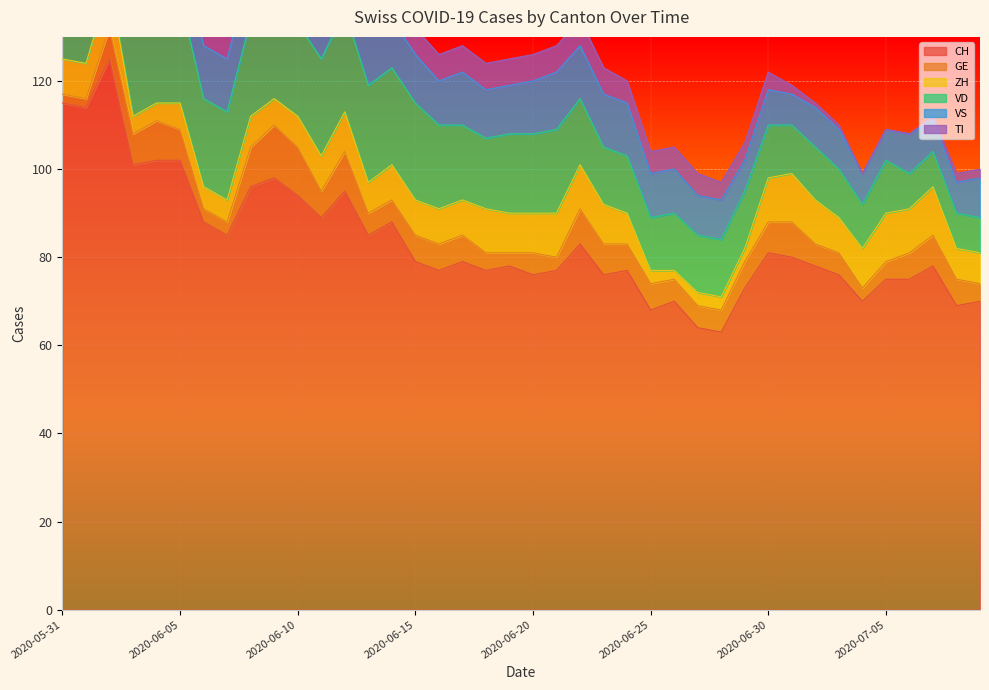

True or false: TI has more than 2 points higher than both neighbors.

False